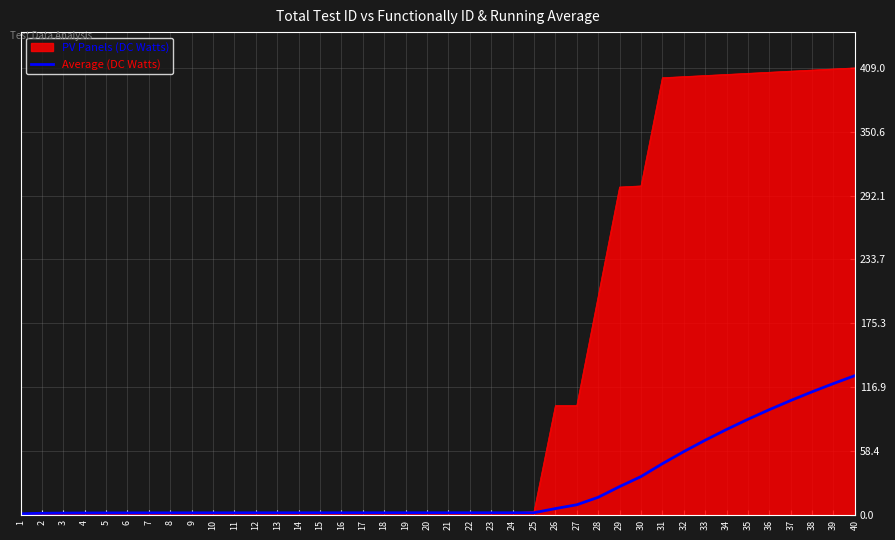

True or false: PV Panels (DC Watts) has a value of 141.3 at 27.

False